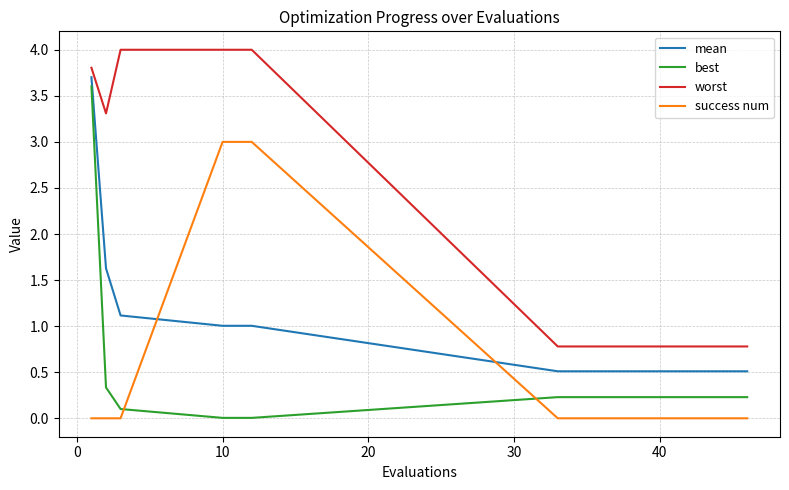

True or false: mean and best cross at least once.

False